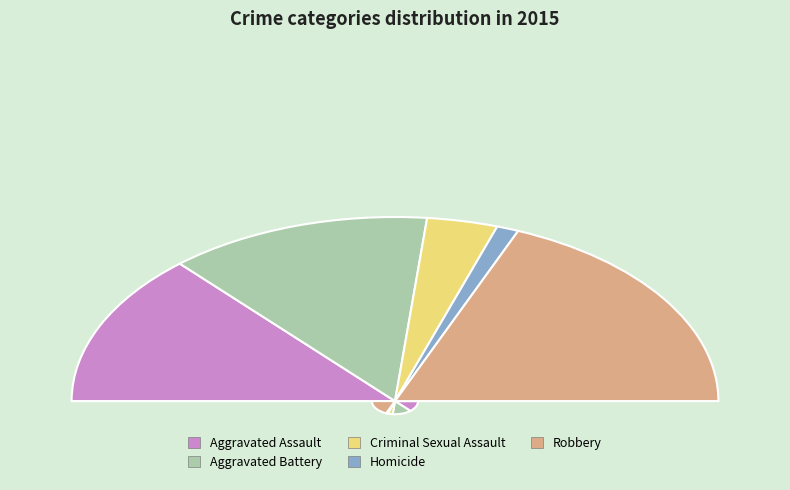

To the nearest percent, what is the difference between the Criminal Sexual Assault and Aggravated Battery slice percentages?

19%